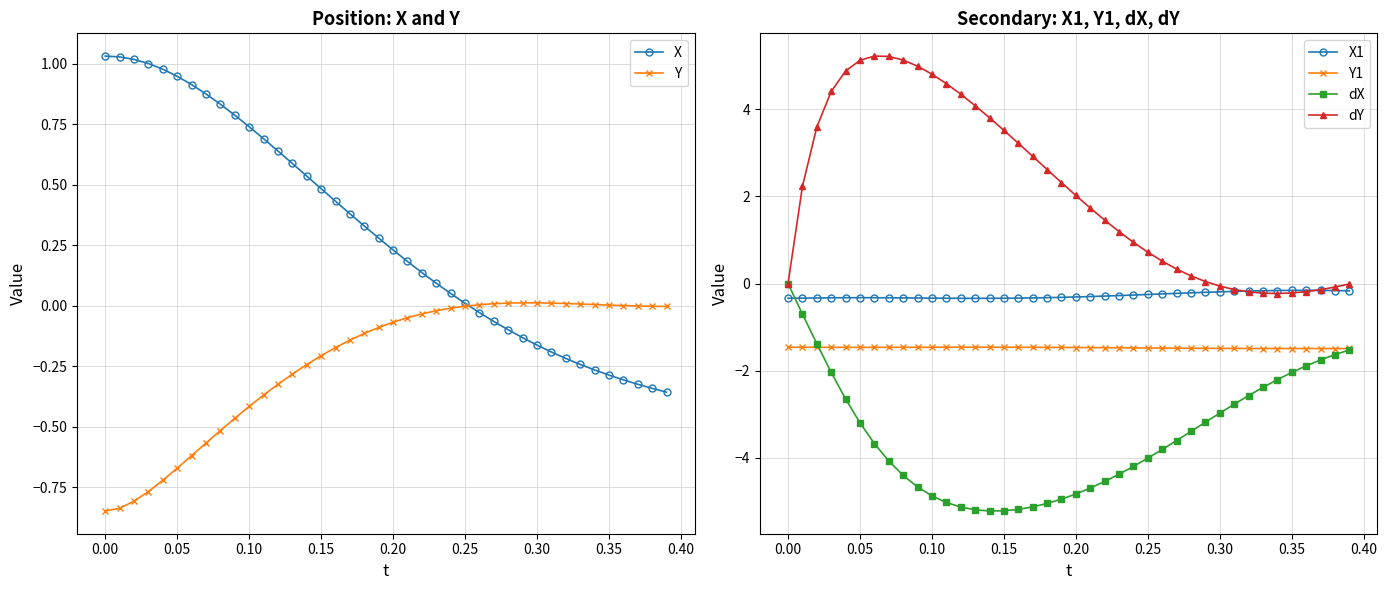

The X1 series shows -0.3 at 0.10. True or false?

True